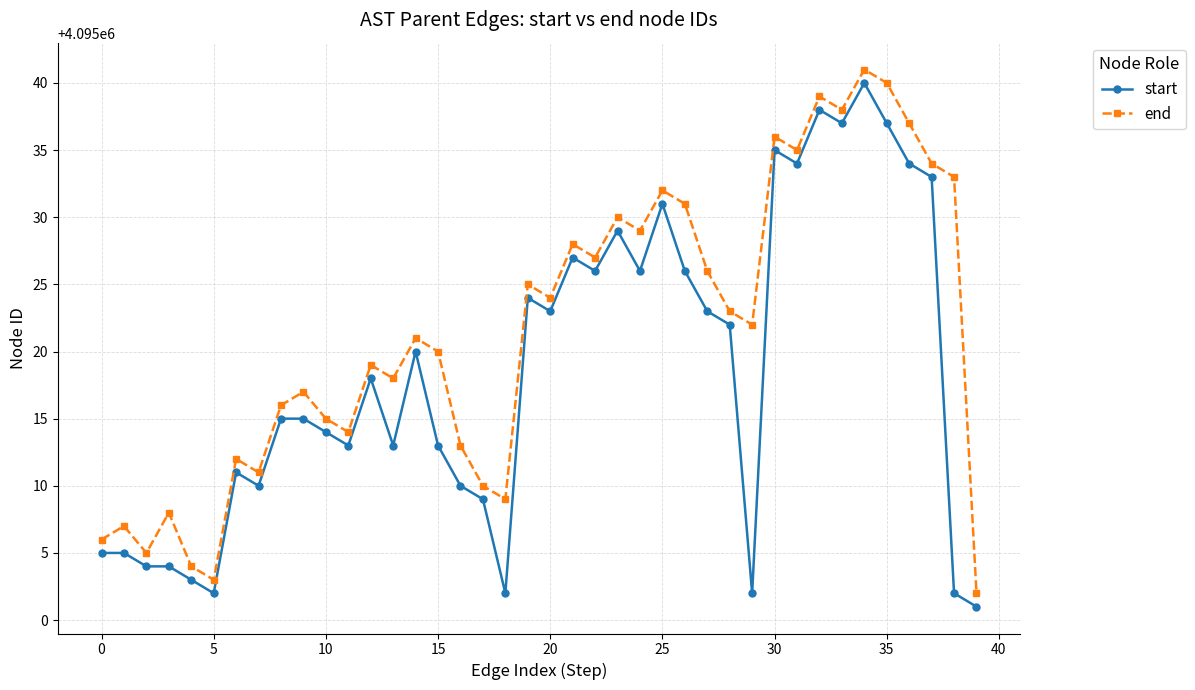

List the series in order of their overall mean, highest first.

end, start